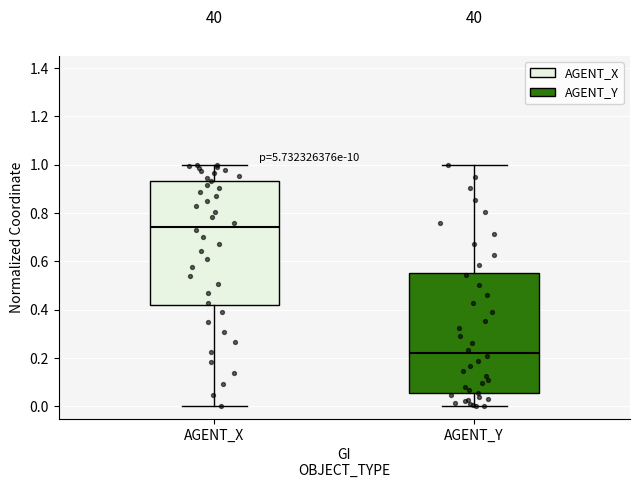

Which box's median line is the highest?

AGENT_X